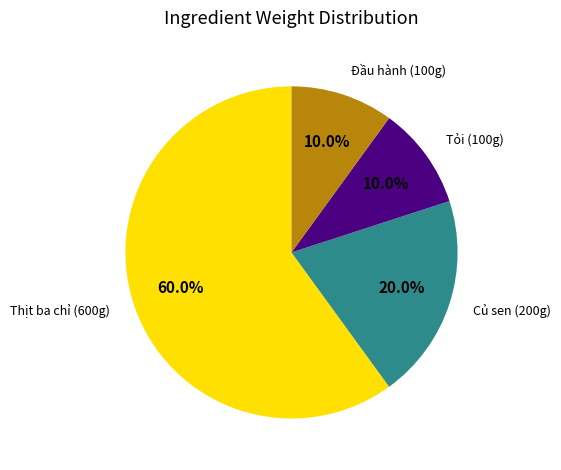

Count the number of slices in the pie.

4